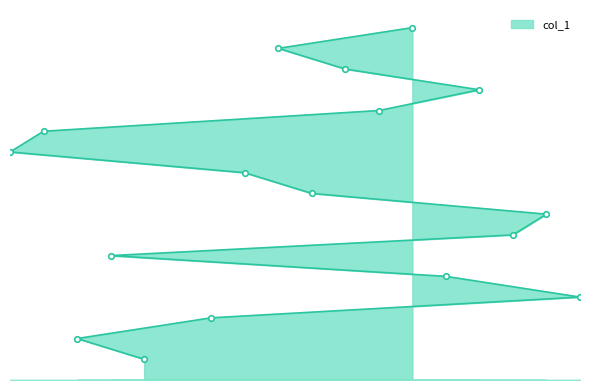

What is the approximate value at 12, to the nearest 5?

15